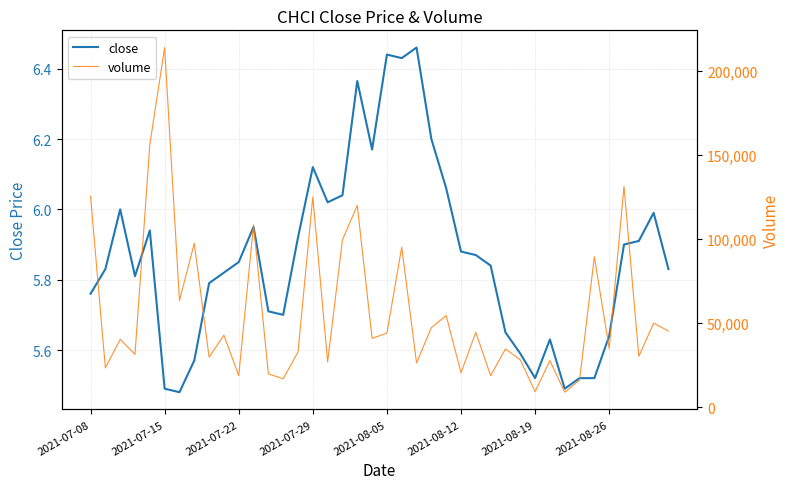

What is the total value across all series at 26?

44574.9